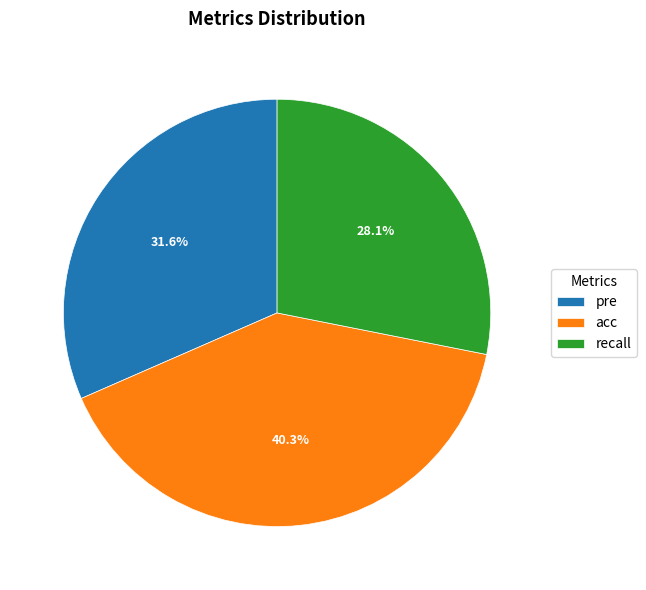

What percentage is the pre slice, to the nearest percent?

32%